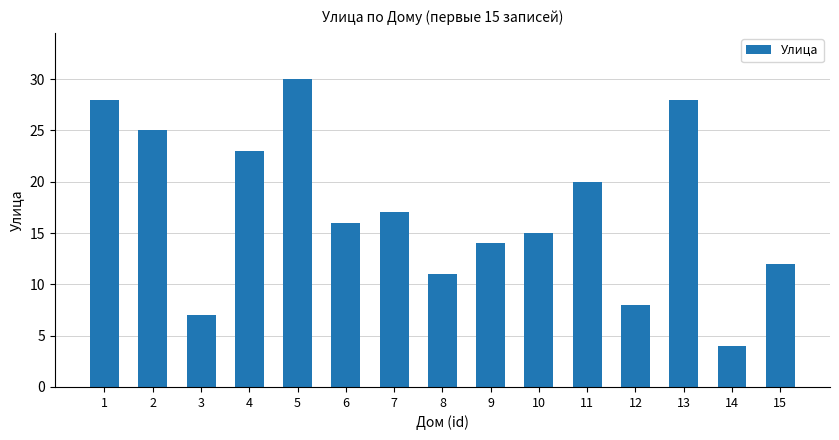

What is the ratio of the value at 12 to the value at 2?

0.3